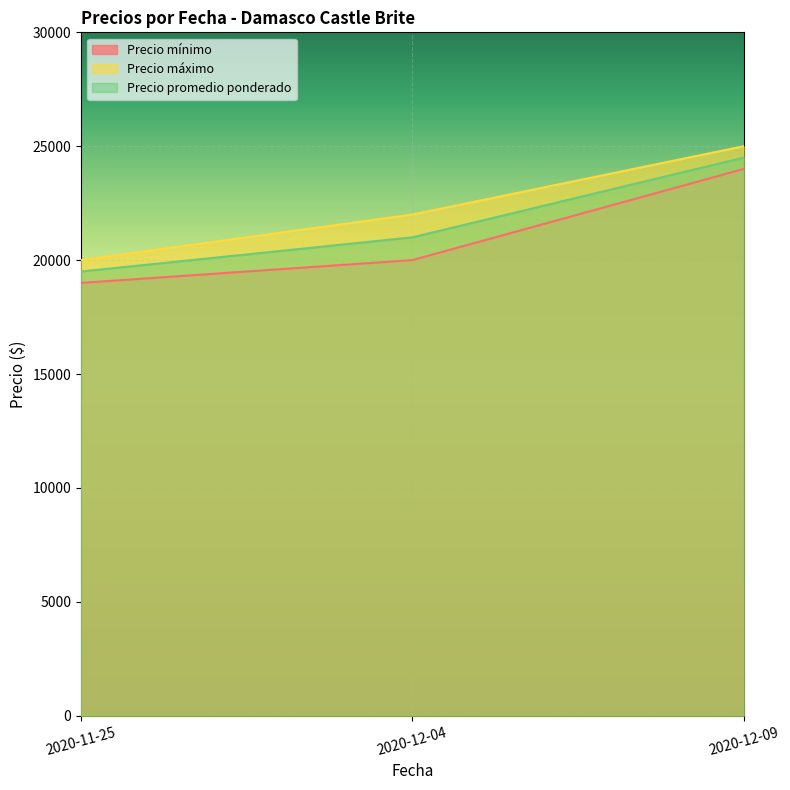

Which series has the largest total across all categories?

Precio máximo